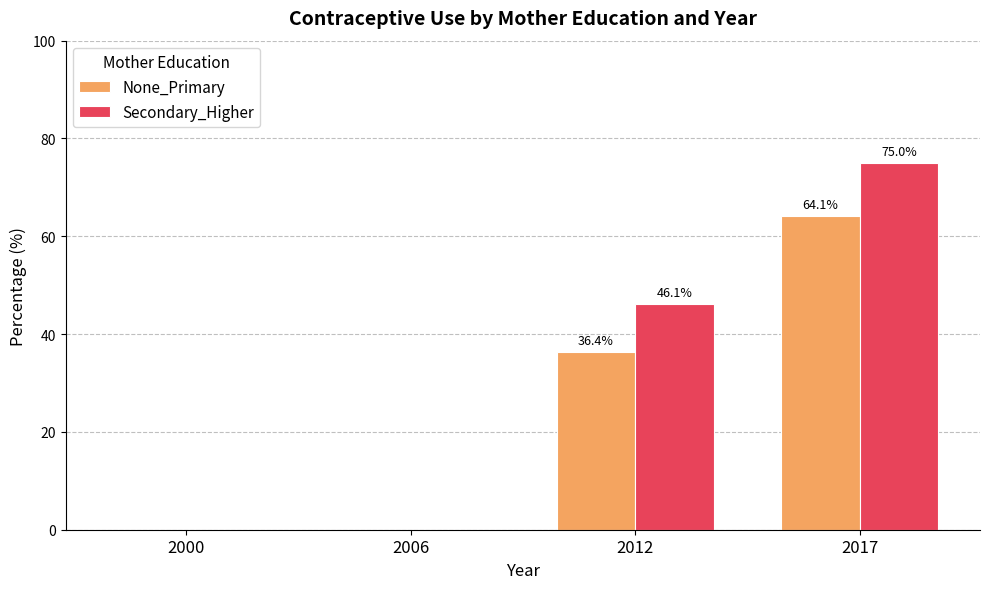

At which label is Secondary_Higher closest to 37?

2012